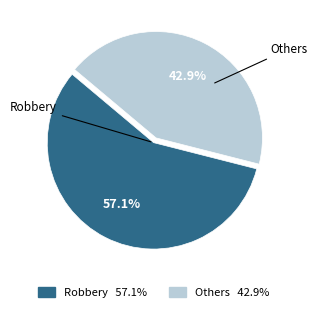

Is there a majority slice in this chart?

Yes